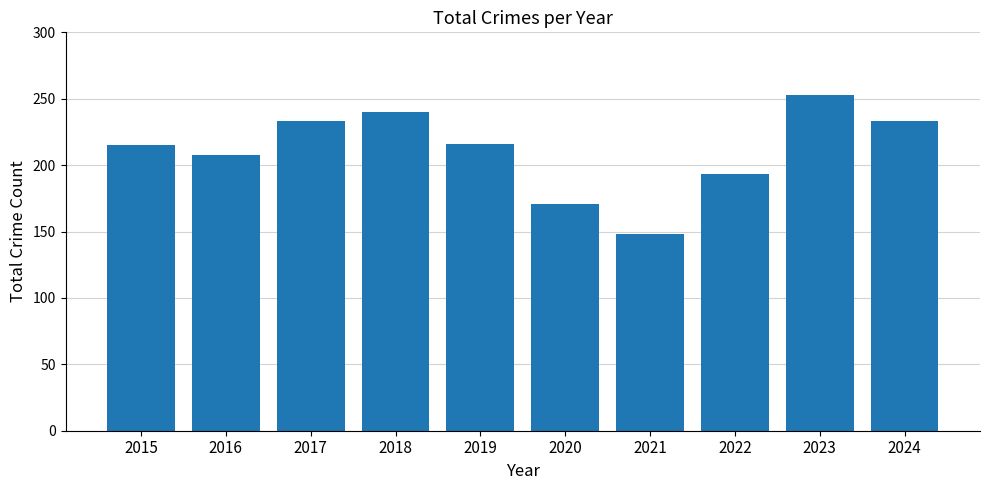

Is it true that the value at 2015 is 215?

True